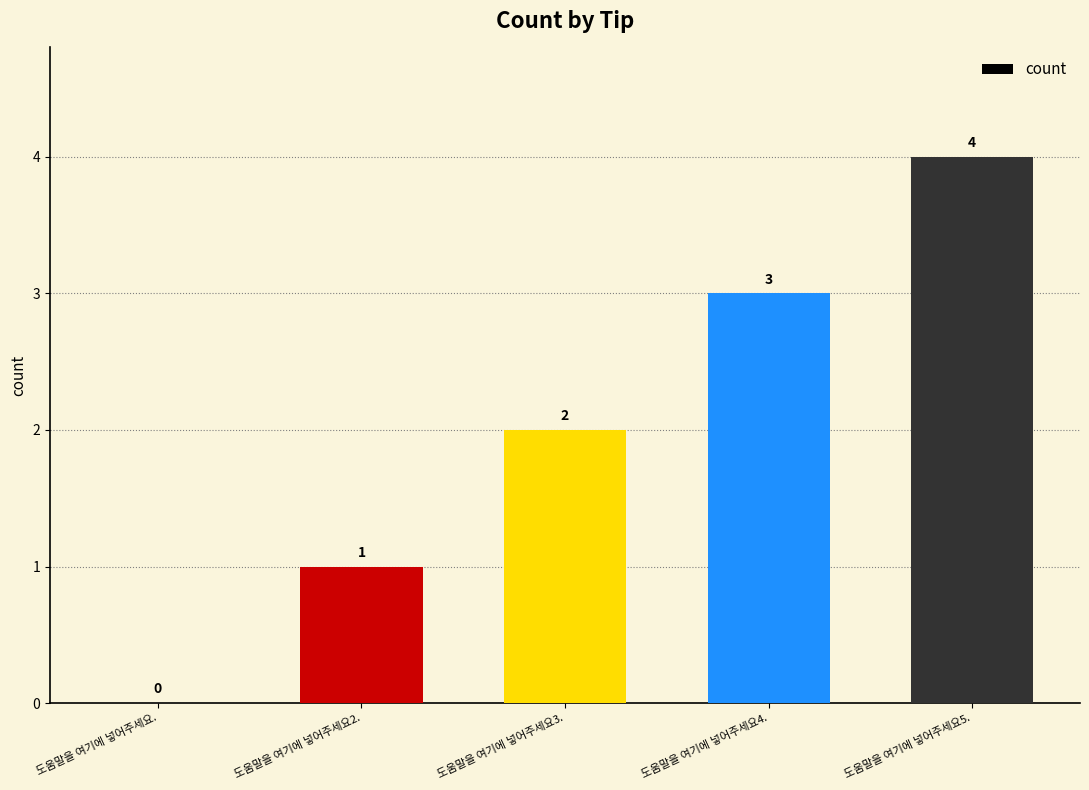

What is the change in value from 도움말을 여기에 넣어주세요3. to 도움말을 여기에 넣어주세요4.?

+1